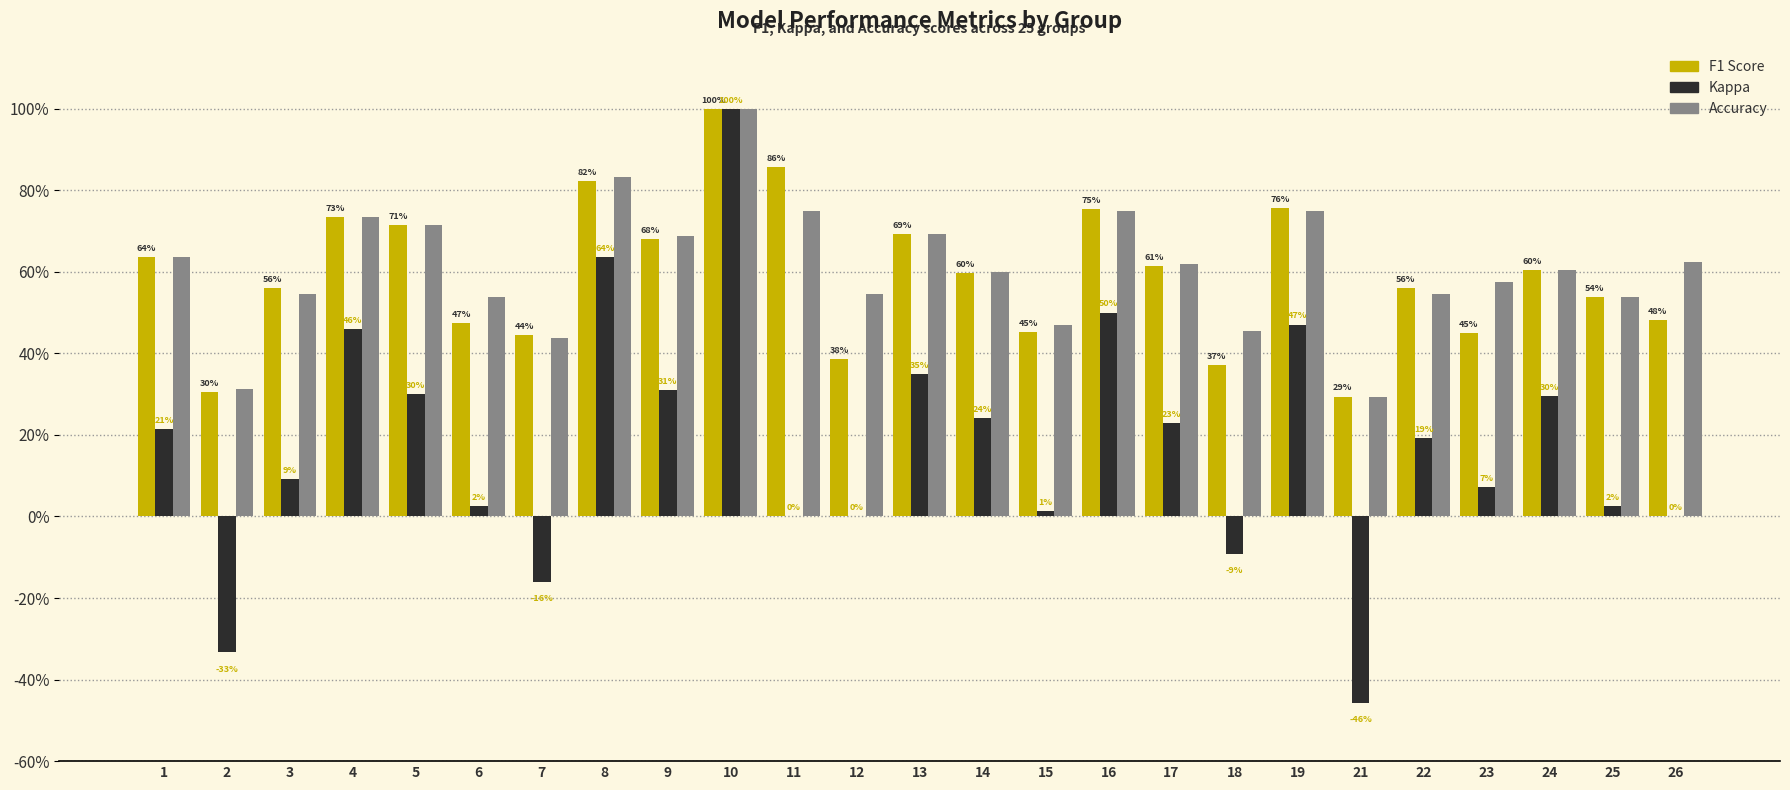

At which category is the sum across all series the highest?

10